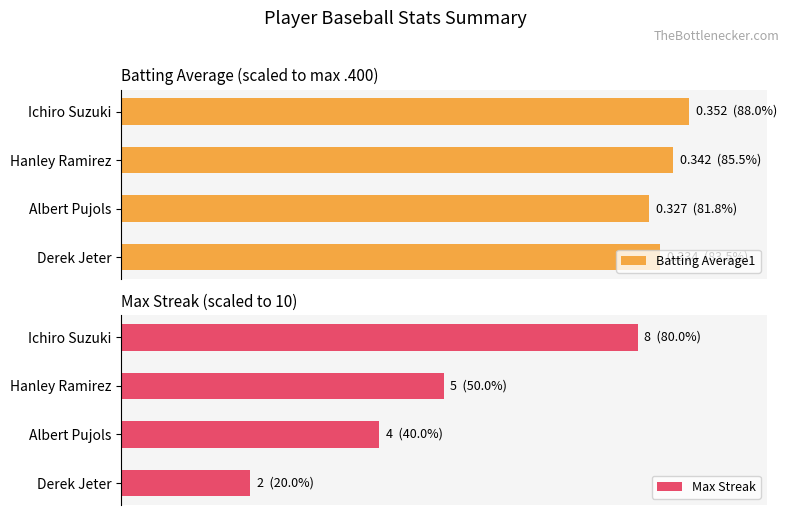

What is the value of the Batting Average1 bar at the 3rd from the left?

81.8